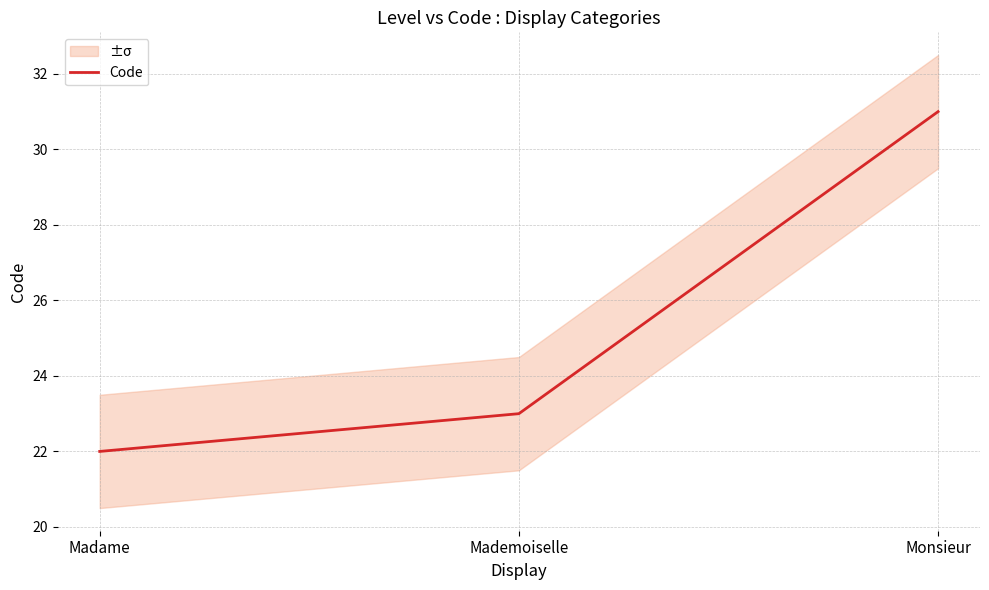

Is it true that the value at Mademoiselle is 23?

True